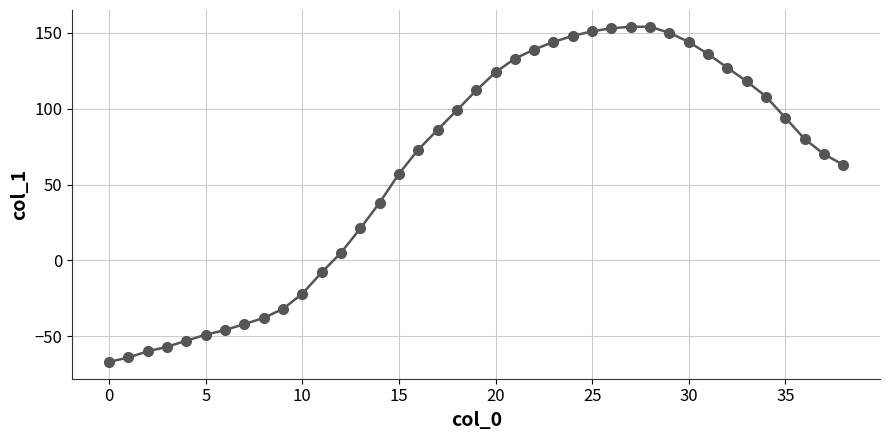

Reading right to left, list all the values displayed in this chart.

63	70	80	94	108	118	127	136	144	150	154	154	153	151	148	144	139	133	124	112	99	86	73	57	38	21	5	-8	-22	-32	-38	-42	-46	-49	-53	-57	-60	-64	-67